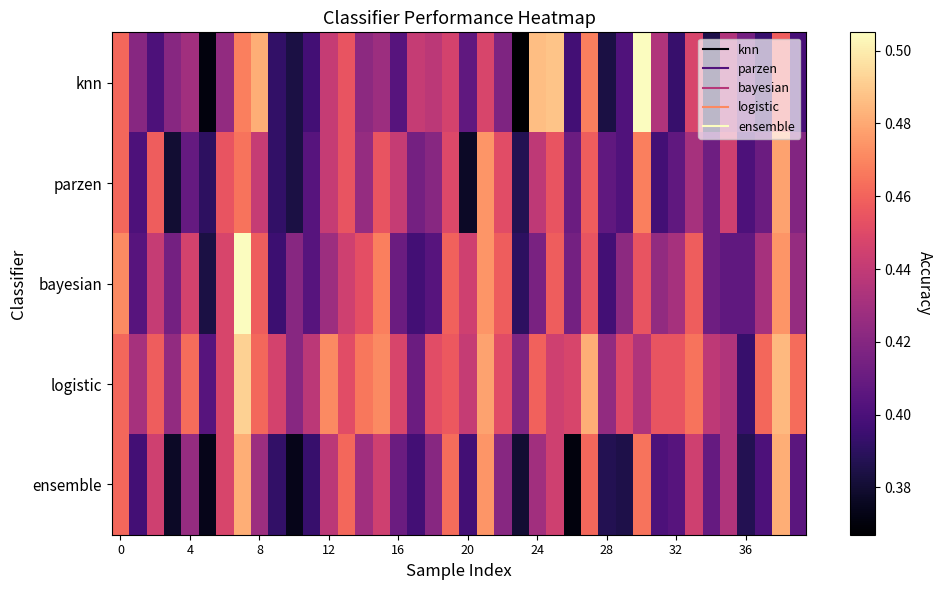

Which series has the largest range (max minus min)?

knn